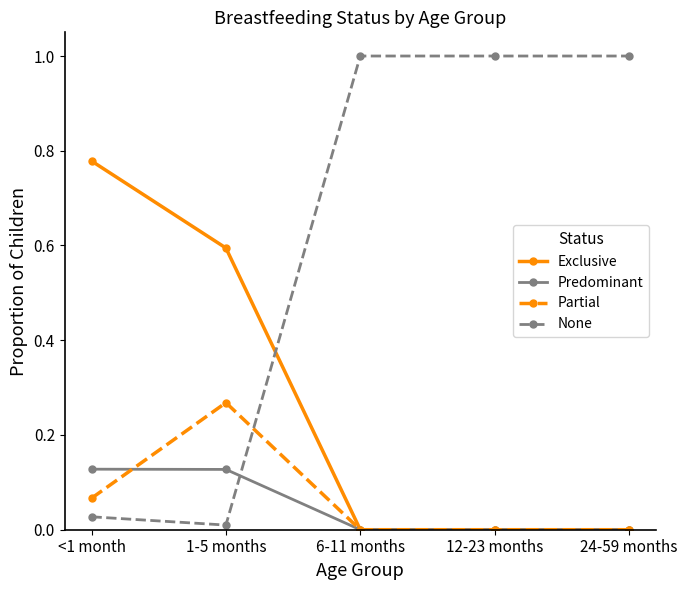

Which category has the highest value in the Exclusive series?

<1 month